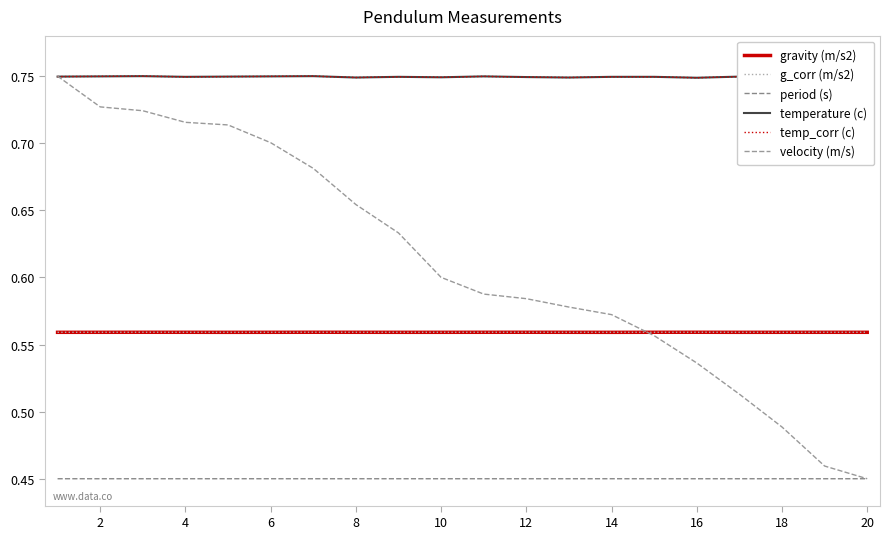

What are all the series names shown in the legend?

gravity (m/s2), g_corr (m/s2), period (s), temperature (c), temp_corr (c), velocity (m/s)